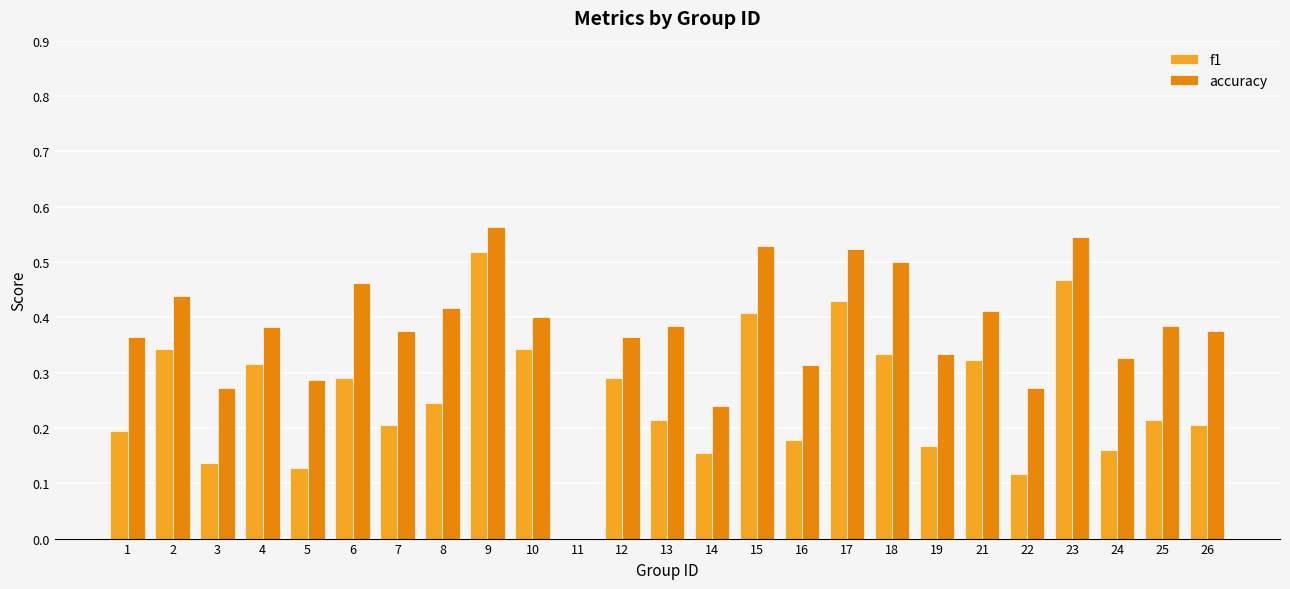

Are the bars grouped side by side (vs. stacked)?

Yes